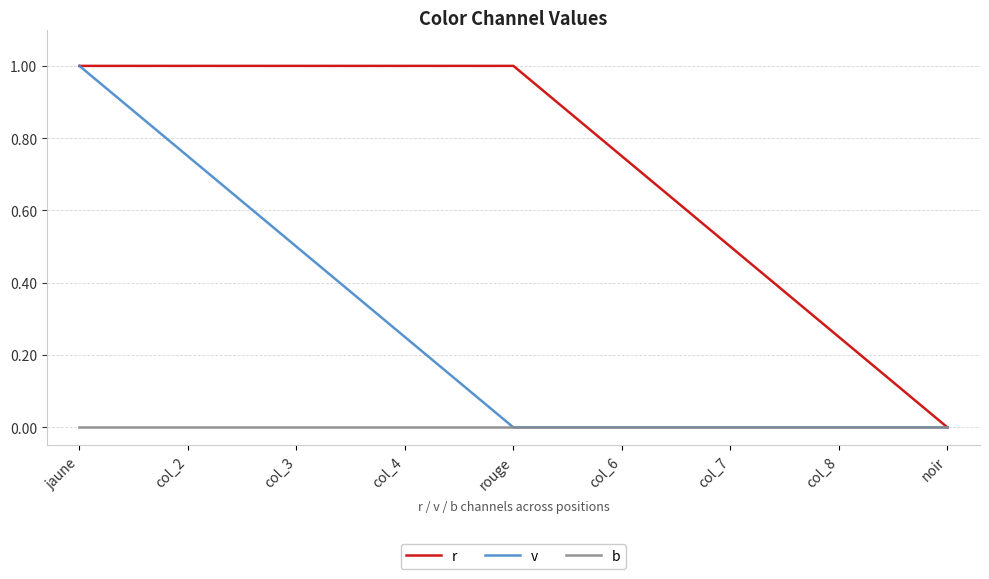

At which category is the sum across all series the highest?

jaune